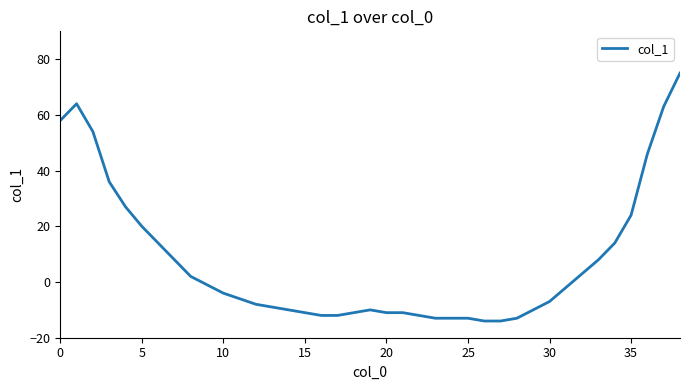

What is the smallest value displayed?

-14